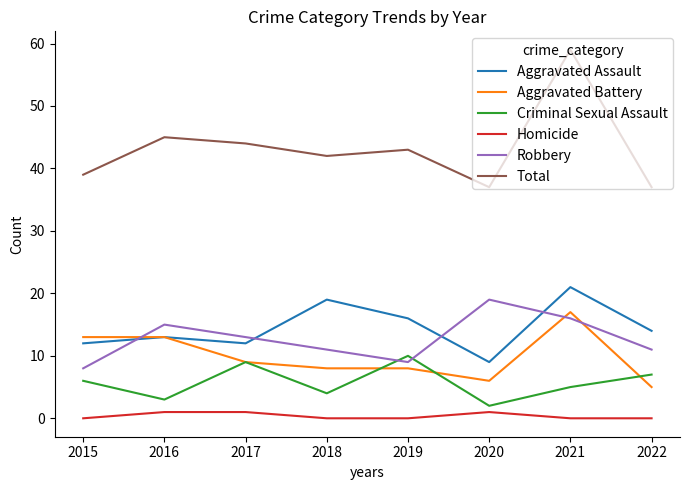

What is the difference between the highest and lowest values at 2022?

37